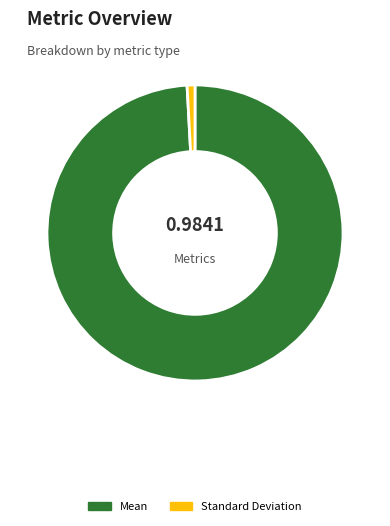

Rank the categories by value from highest to lowest.

Mean, Standard Deviation